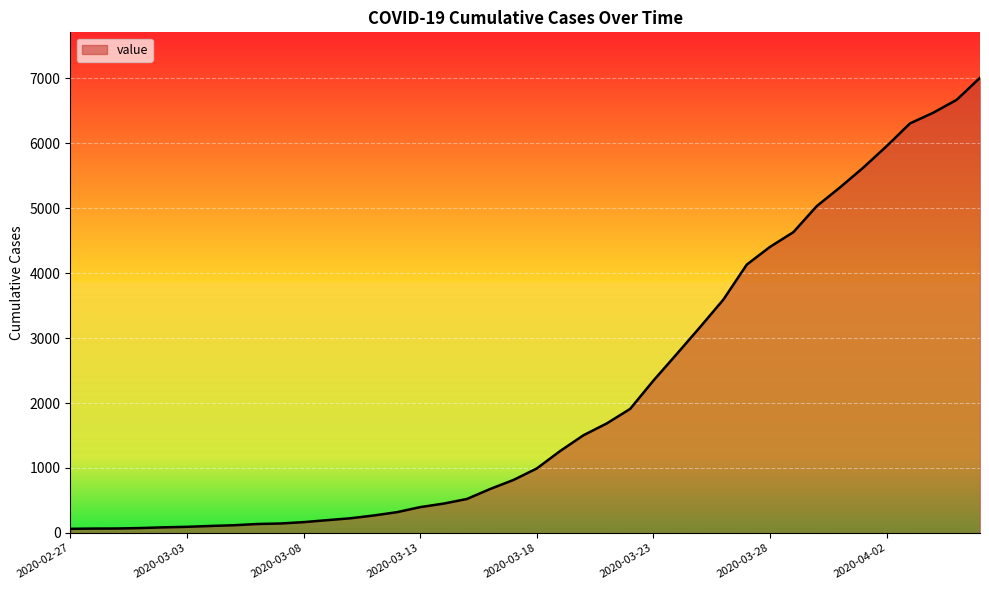

What is the maximum value shown in the chart?

7003